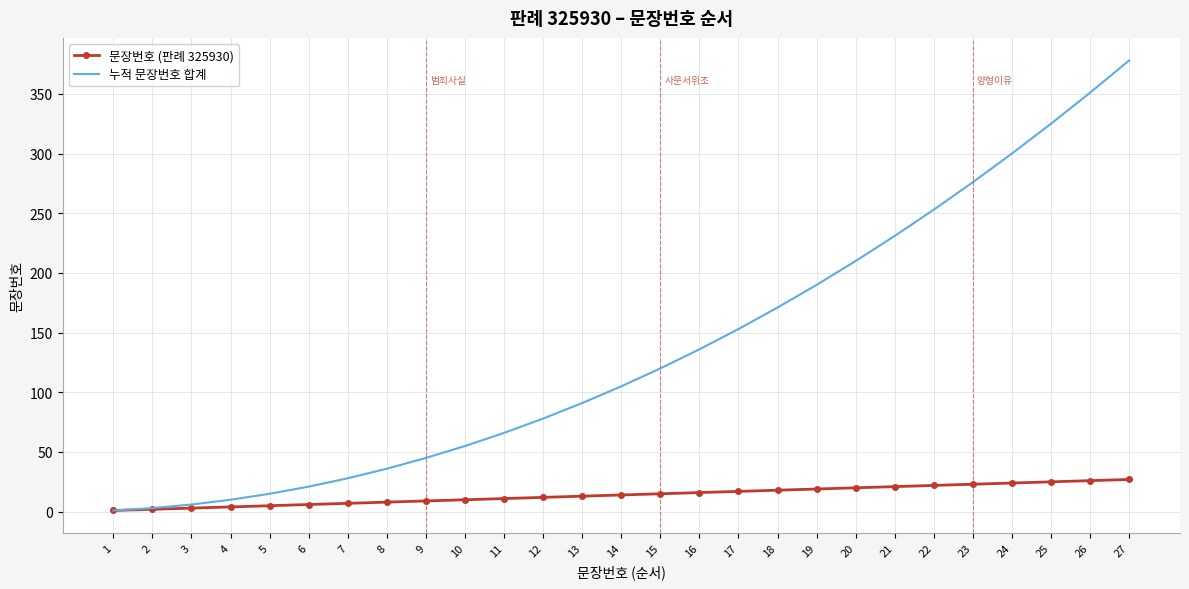

Which series changed the most between 6 and 13?

누적 문장번호 합계